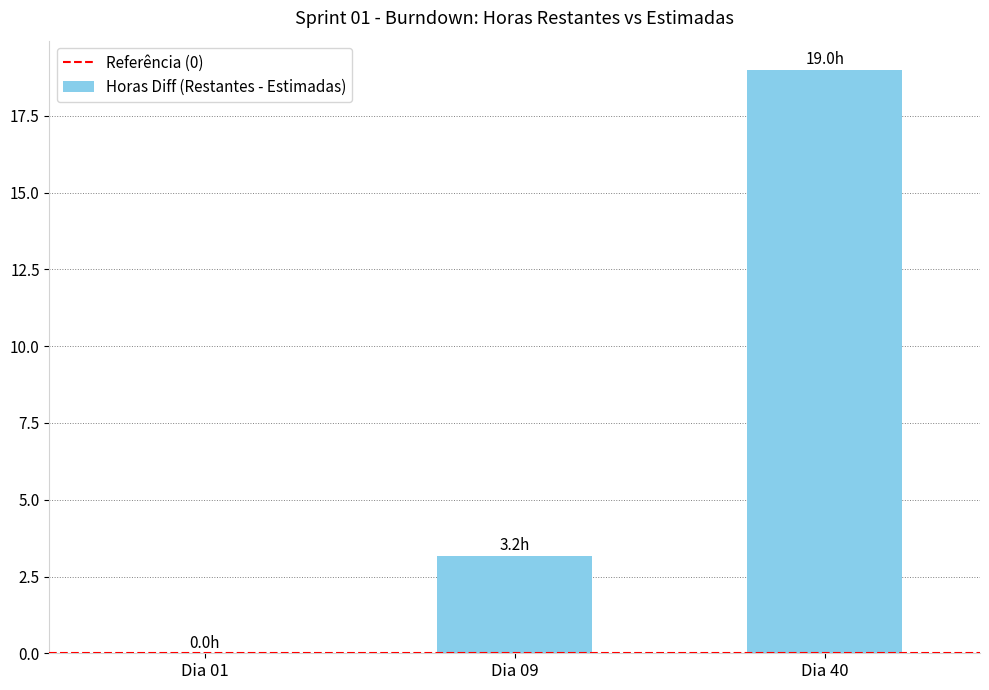

Reading right to left, list all the values displayed in this chart.

Dia 40=19.0	Dia 09=3.2	Dia 01=0.0